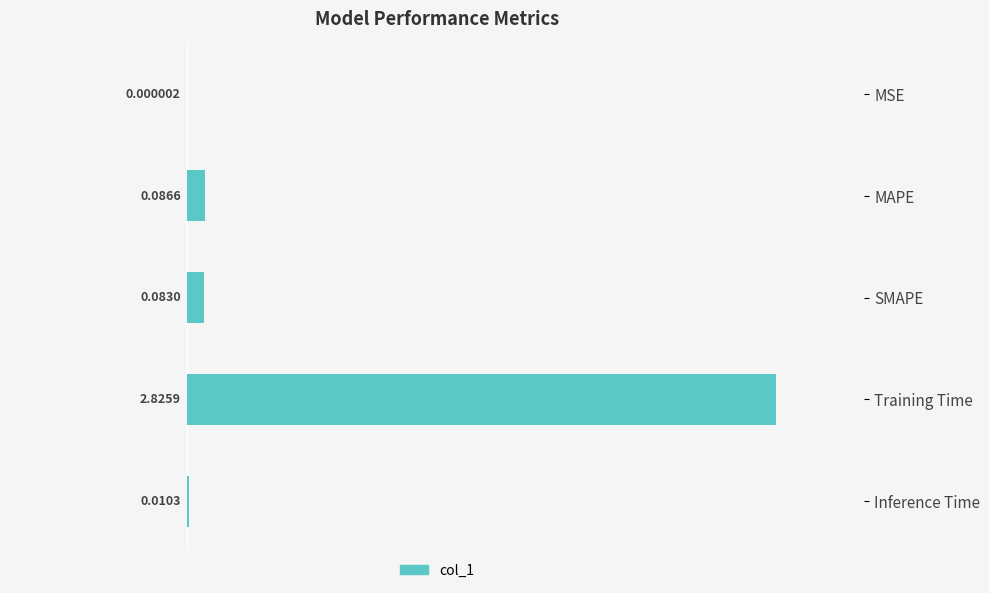

Which category has the highest value across all series?

Training Time